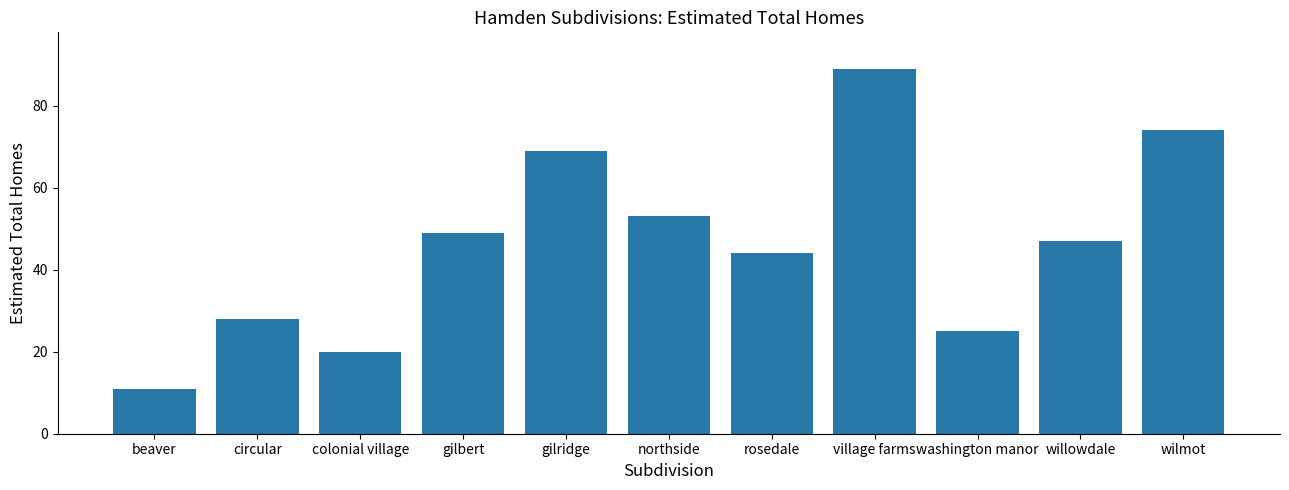

The value at willowdale is 47. True or false?

True